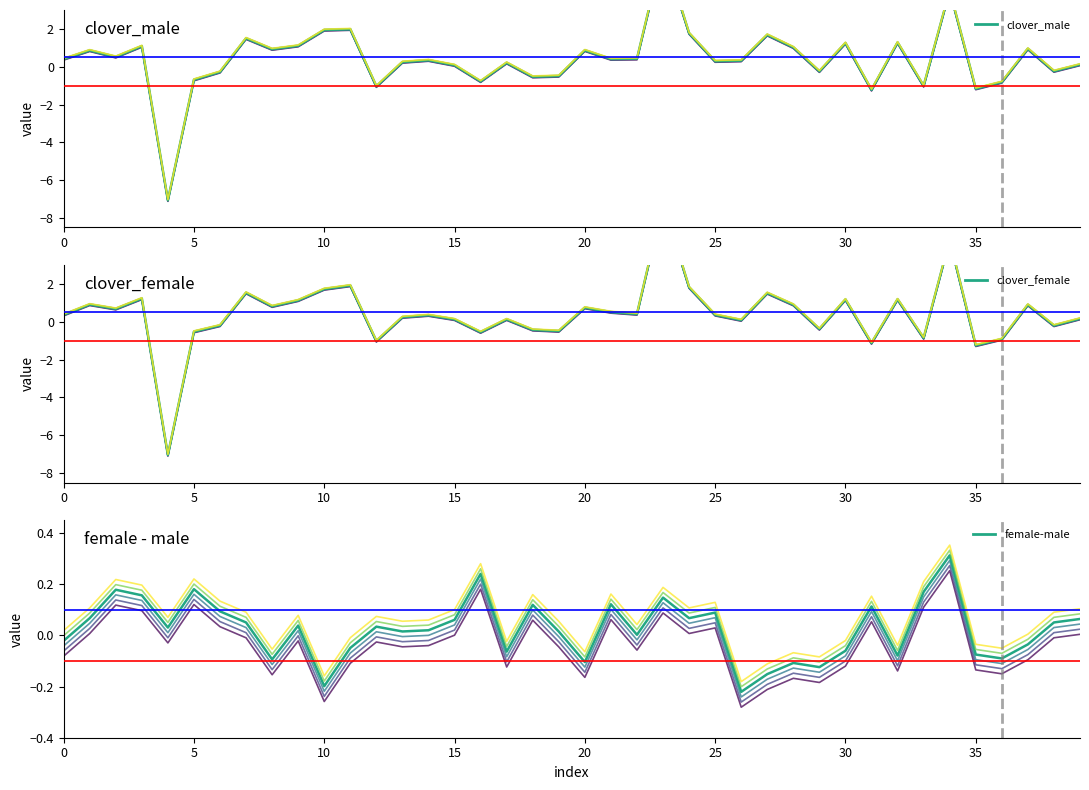

What is the maximum value for clover_male?

6.1